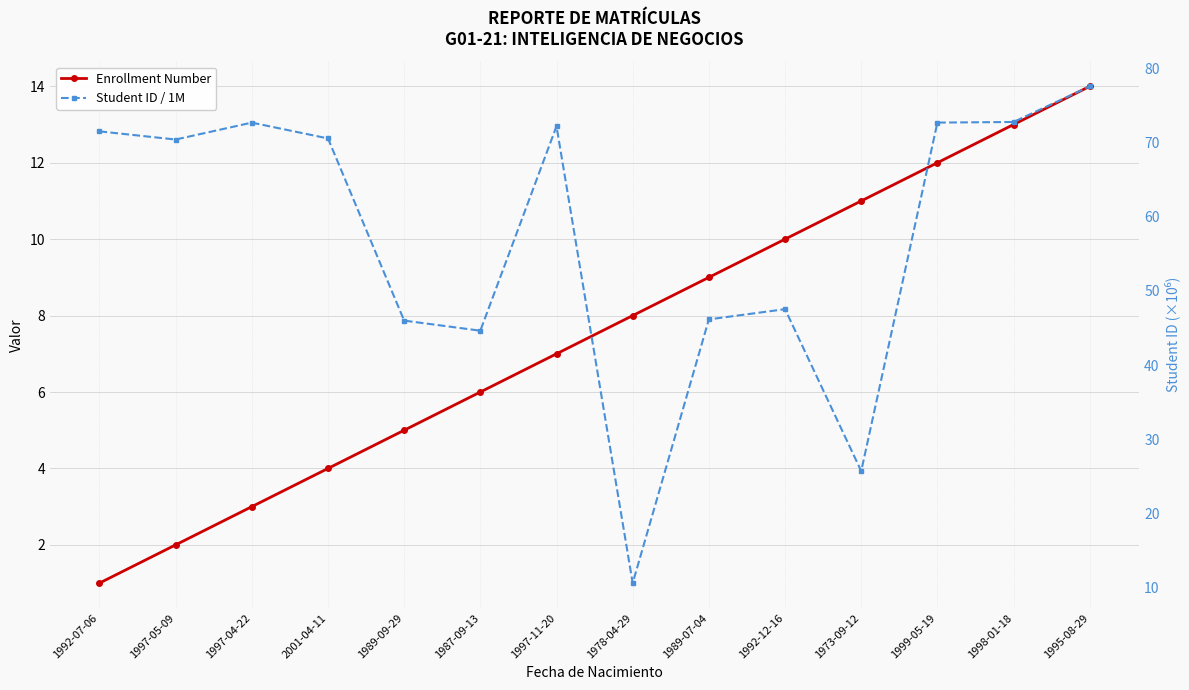

At which category is the sum across all series the highest?

1995-08-29